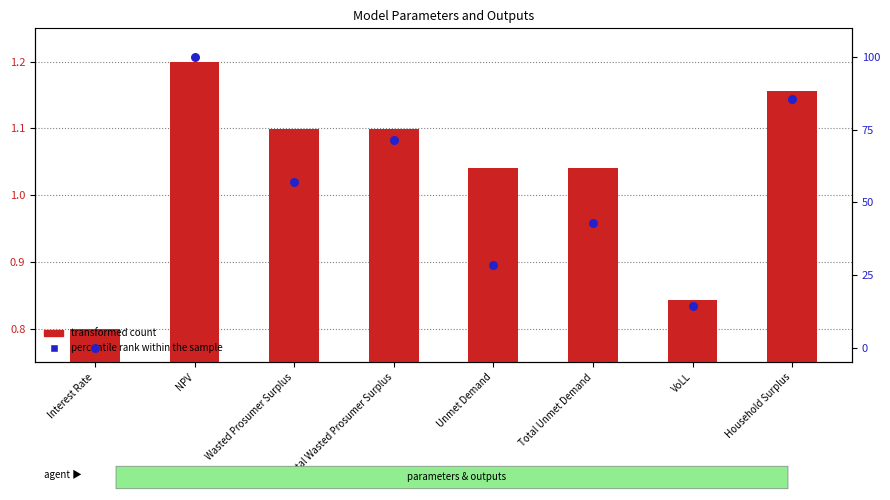

Which series reaches the maximum Y coordinate?

percentile rank within the sample